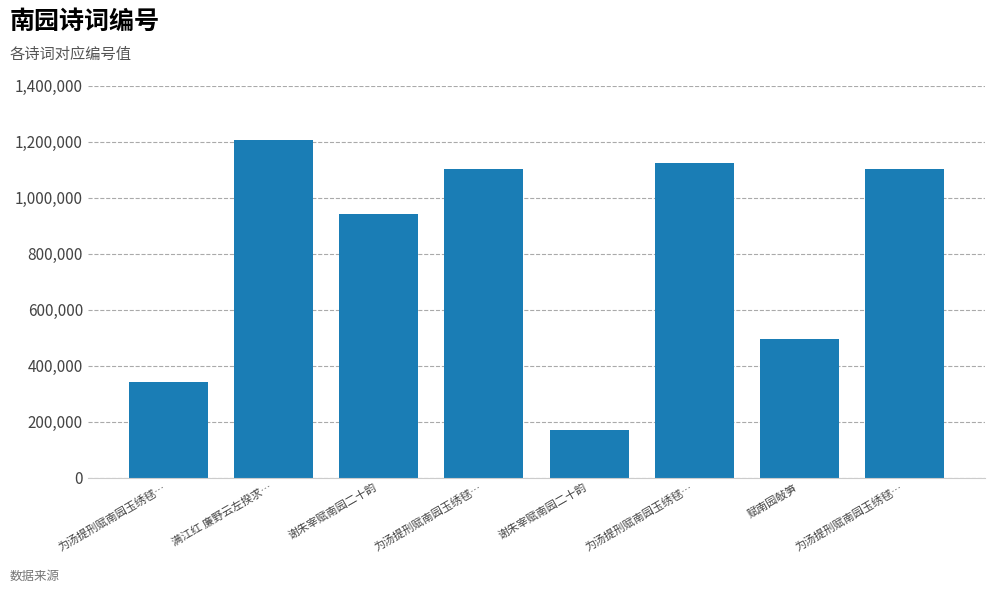

Between 为汤提刑赋南园玉绣毬… and 为汤提刑赋南园玉绣毬…, which is larger?

为汤提刑赋南园玉绣毬…